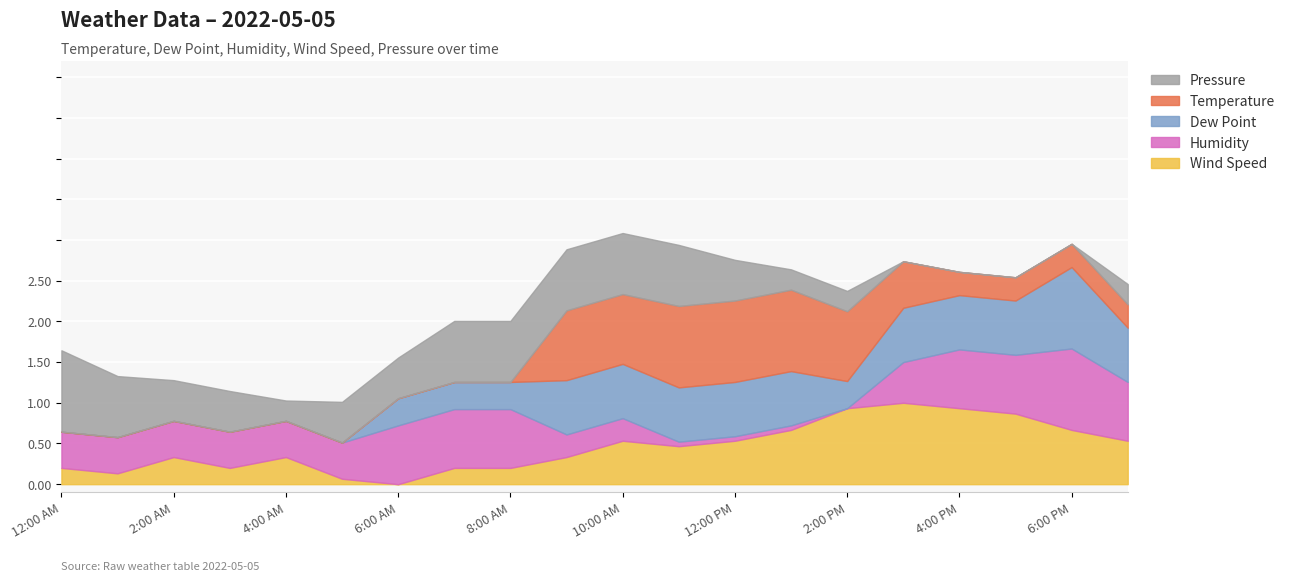

What is the label of the 18th point from the right?

2:00 AM